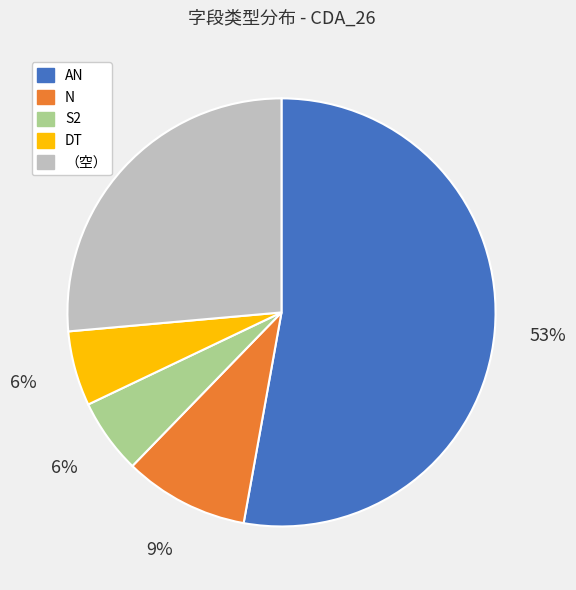

Count the number of slices in the pie.

5